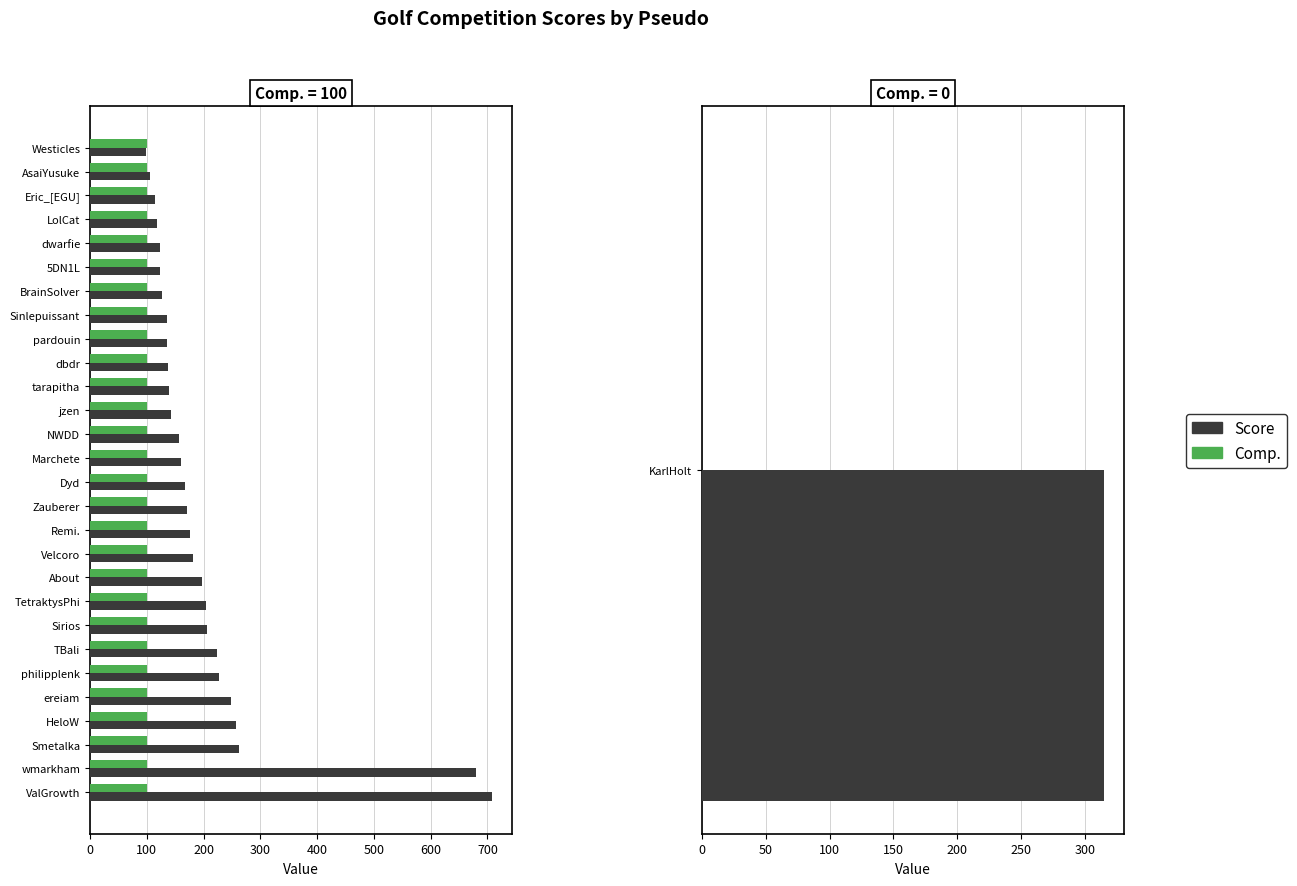

Which series has the largest range (max minus min)?

Score